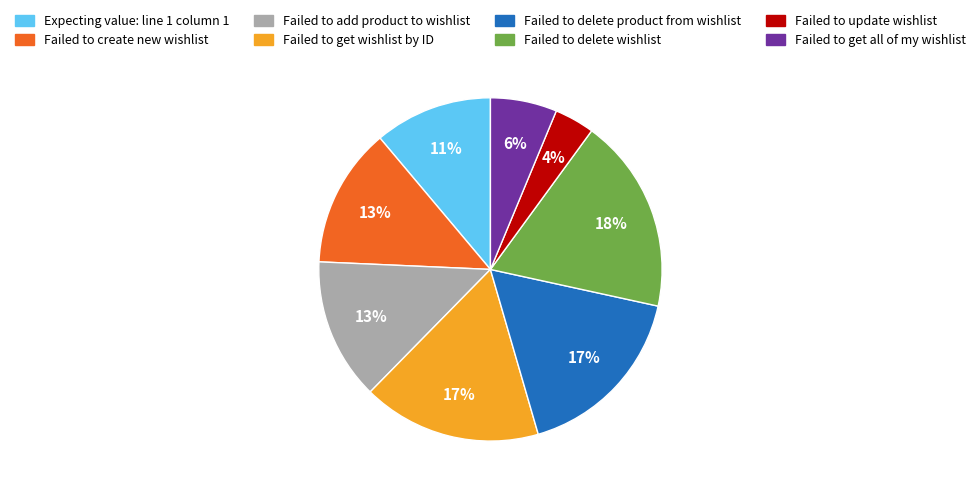

How many segments does this pie chart have?

8